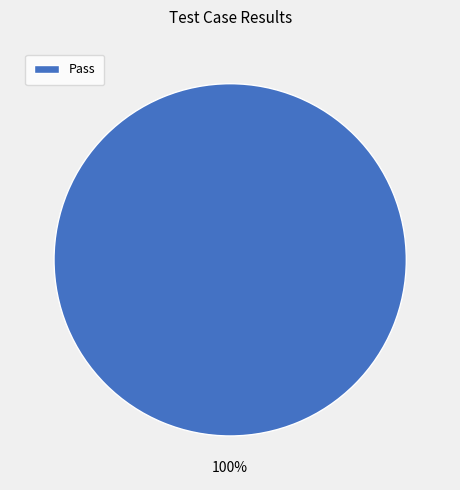

Which slice represents more than half of the pie?

Pass